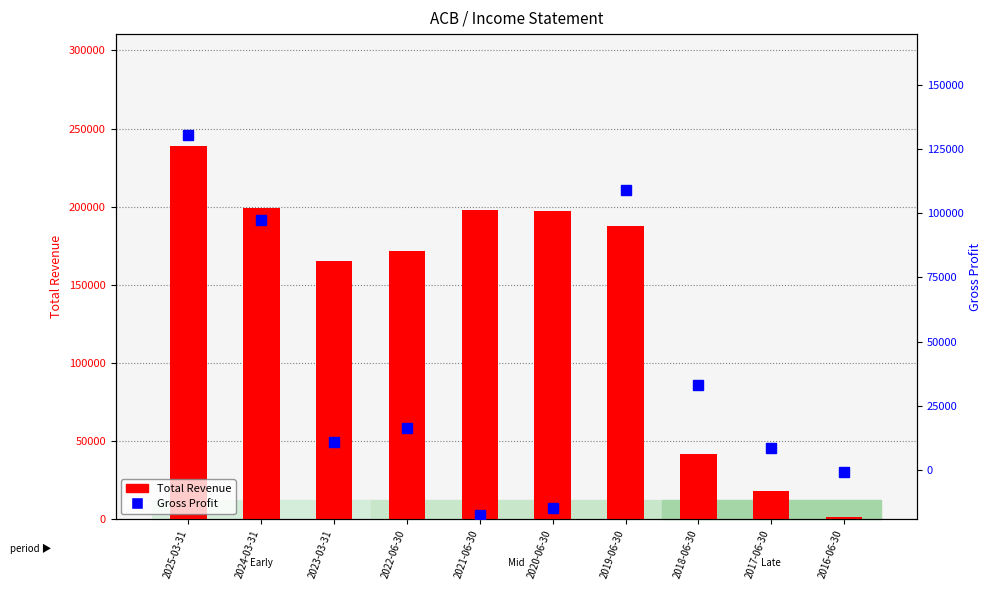

What is the total value across all series at 2016-06-30?

600